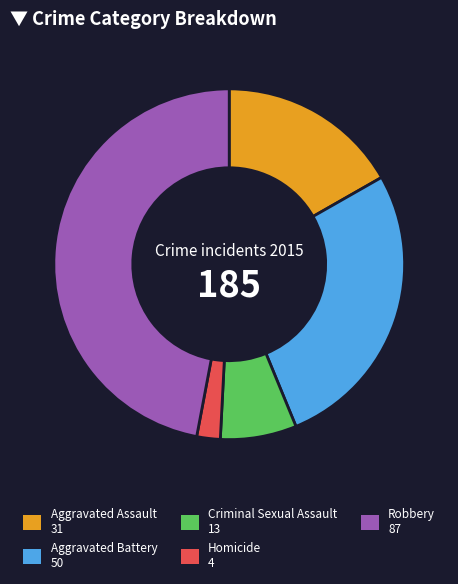

Combined, do Criminal Sexual Assault and Aggravated Assault account for over 50%?

No